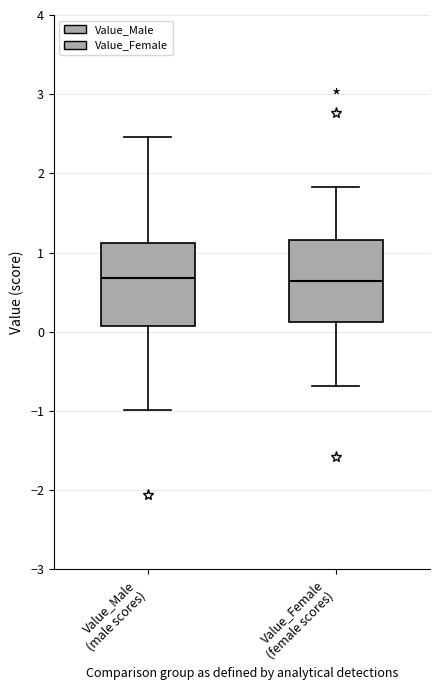

Where does the upper whisker of the box for Value_Male (male scores) end on the y-axis? The values are not printed on the chart, so give them approximately, as read against the axis.

2.5